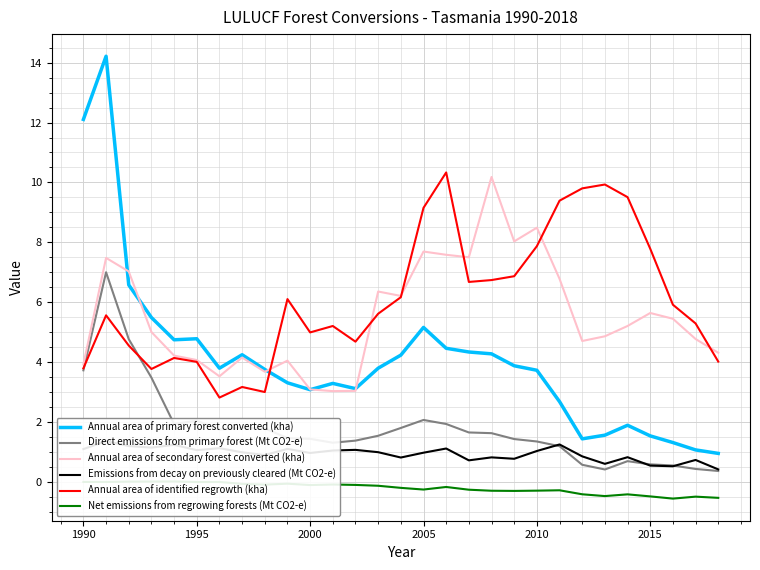

The Annual area of identified regrowth (kha) series shows 5.0 at 2000. True or false?

True